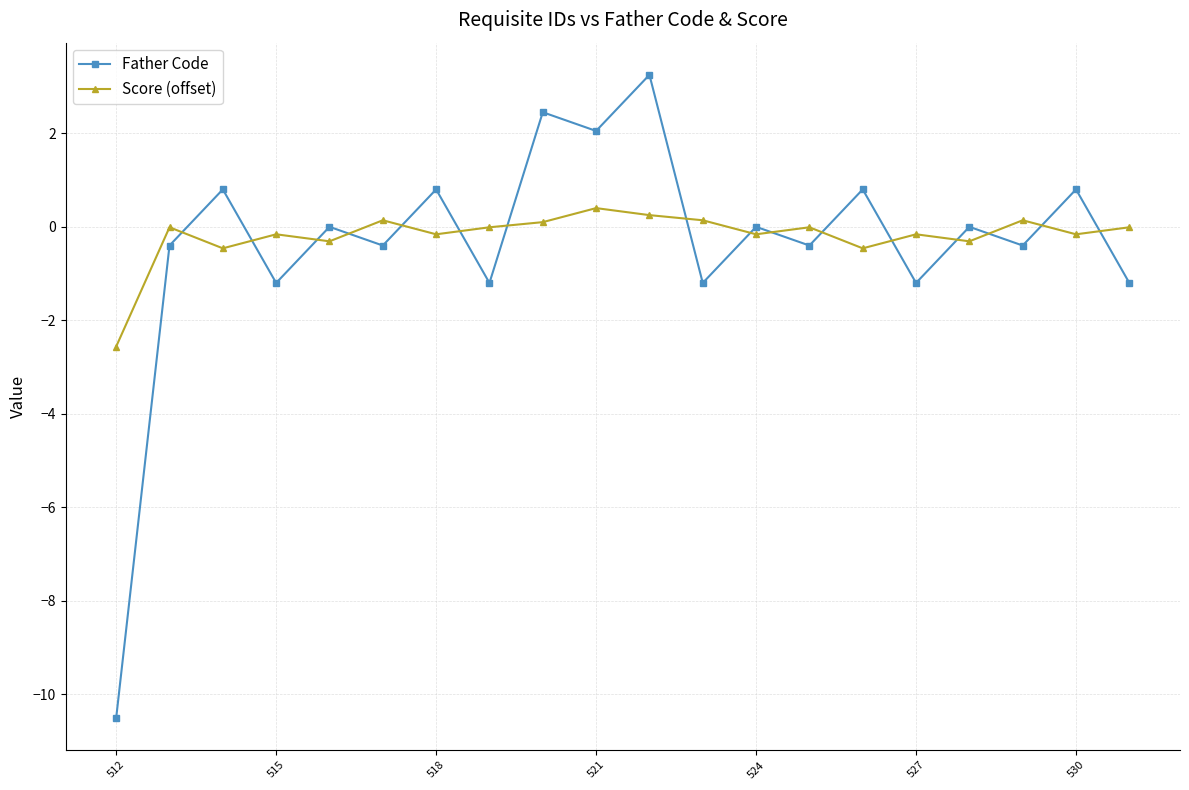

True or false: Father Code and Score (offset) cross at least once.

True